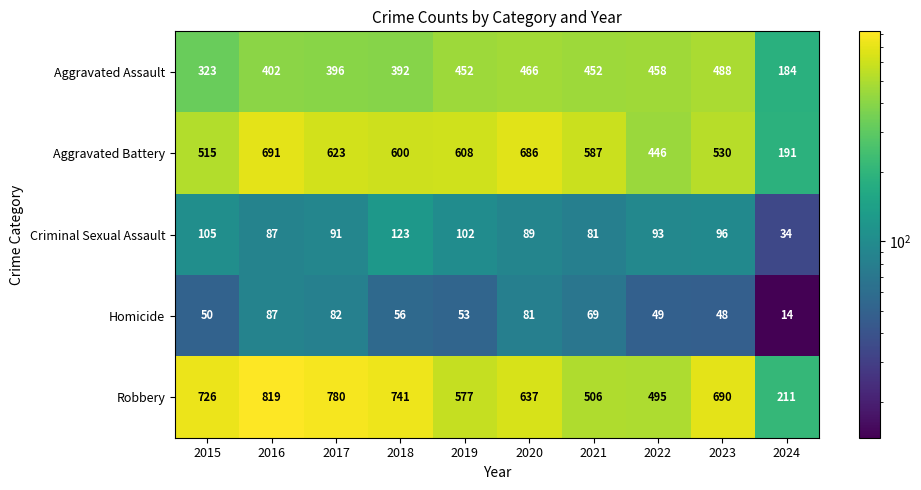

List the series in order of their peak value, highest first.

Robbery, Aggravated Battery, Aggravated Assault, Criminal Sexual Assault, Homicide